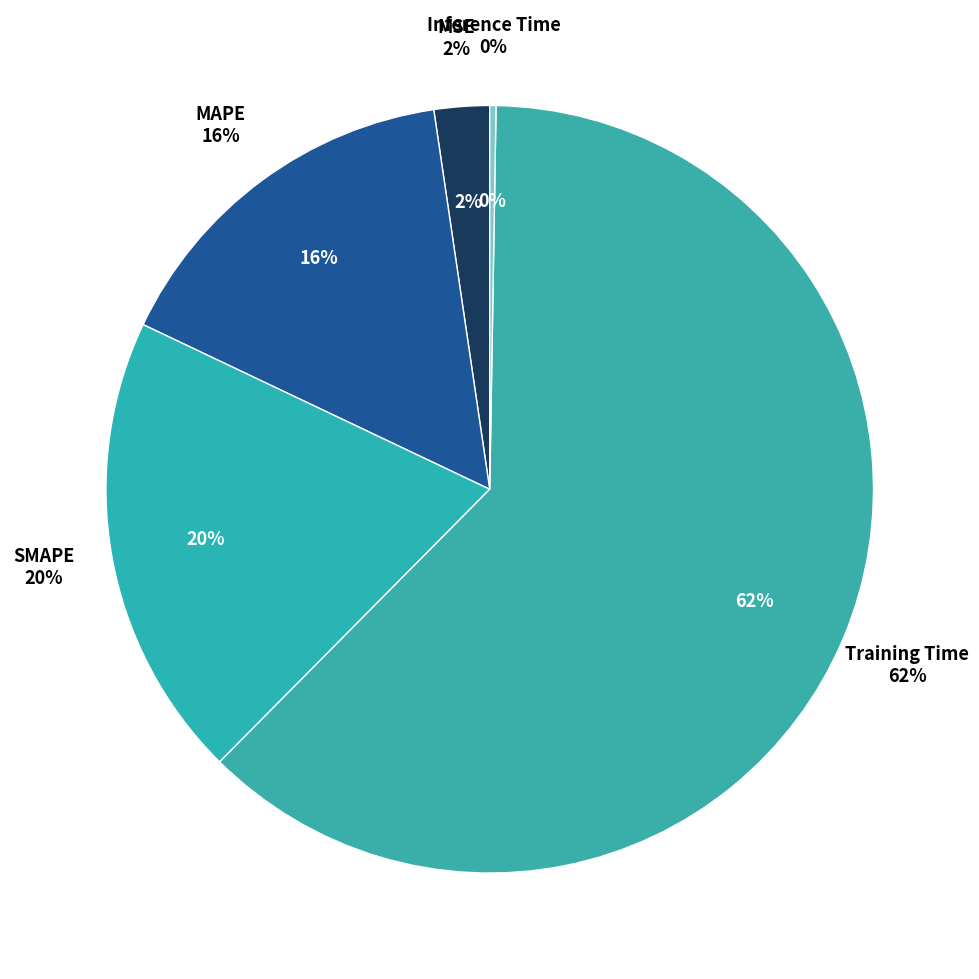

True or false: Training Time accounts for 62% of the total.

True